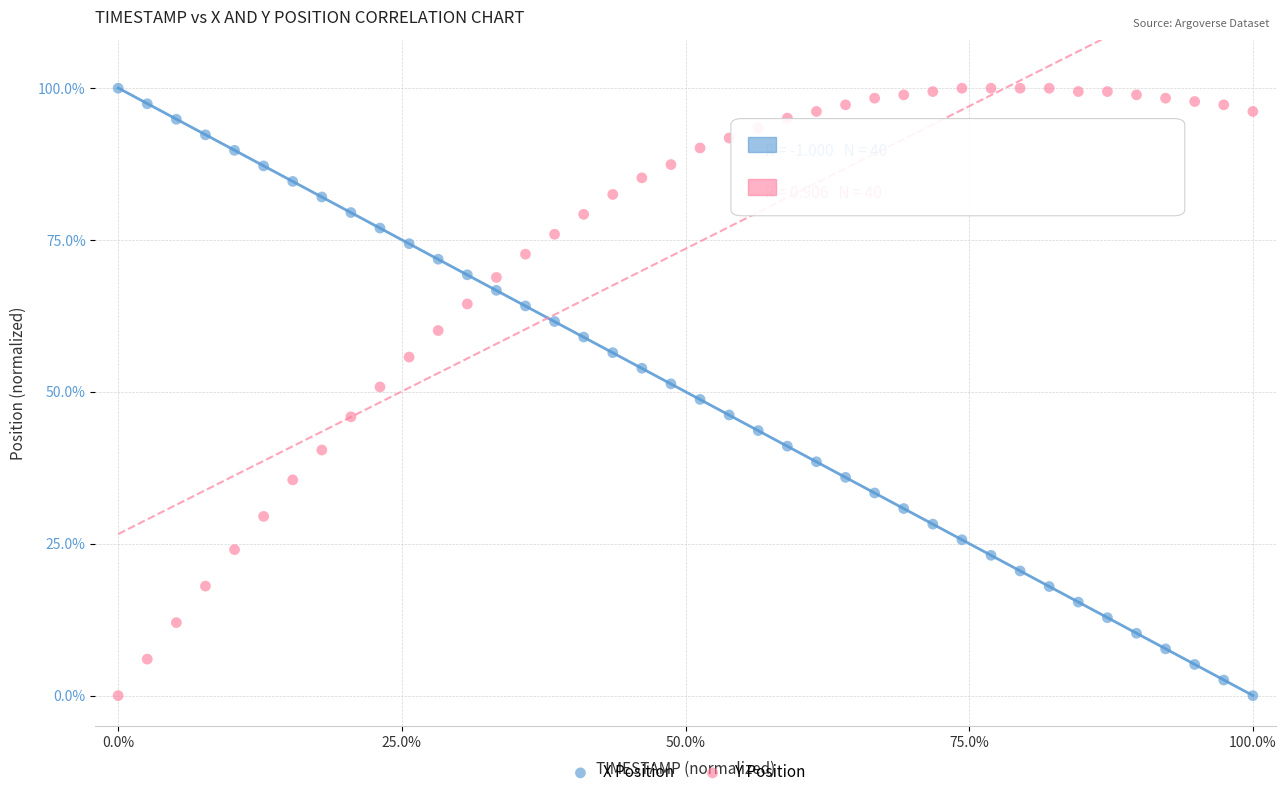

What is the X range (max minus min) for the scatter plot?

100.0